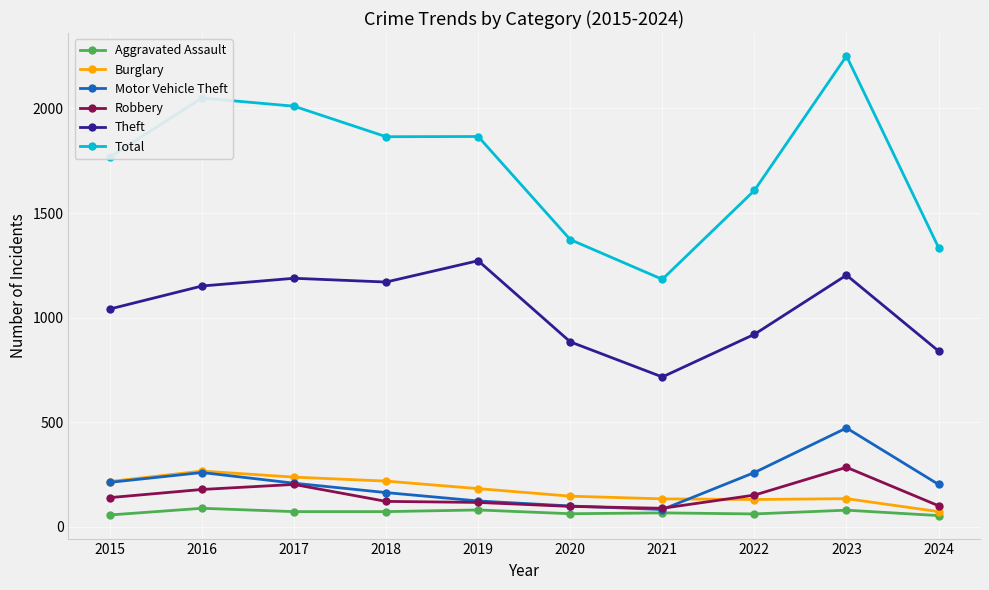

Is it true that Theft equals 515 at 2020?

False